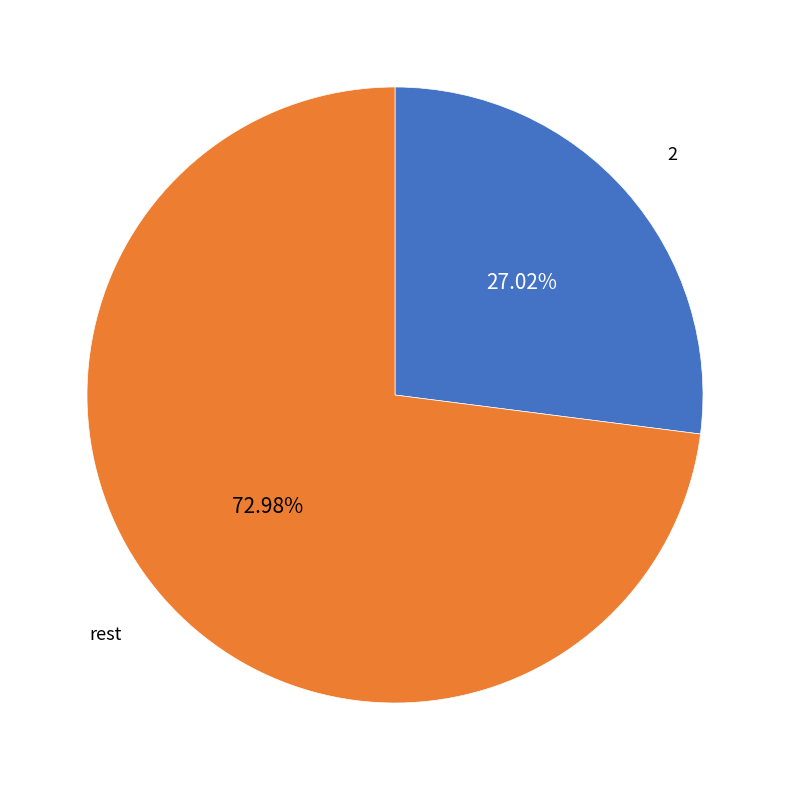

Rank the categories by value from highest to lowest.

rest, 2